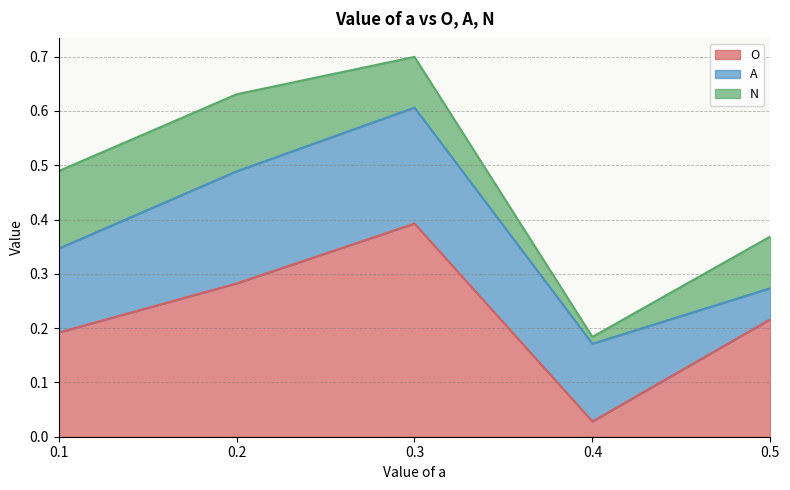

The value of N at 0.1 is 0.1. True or false?

True